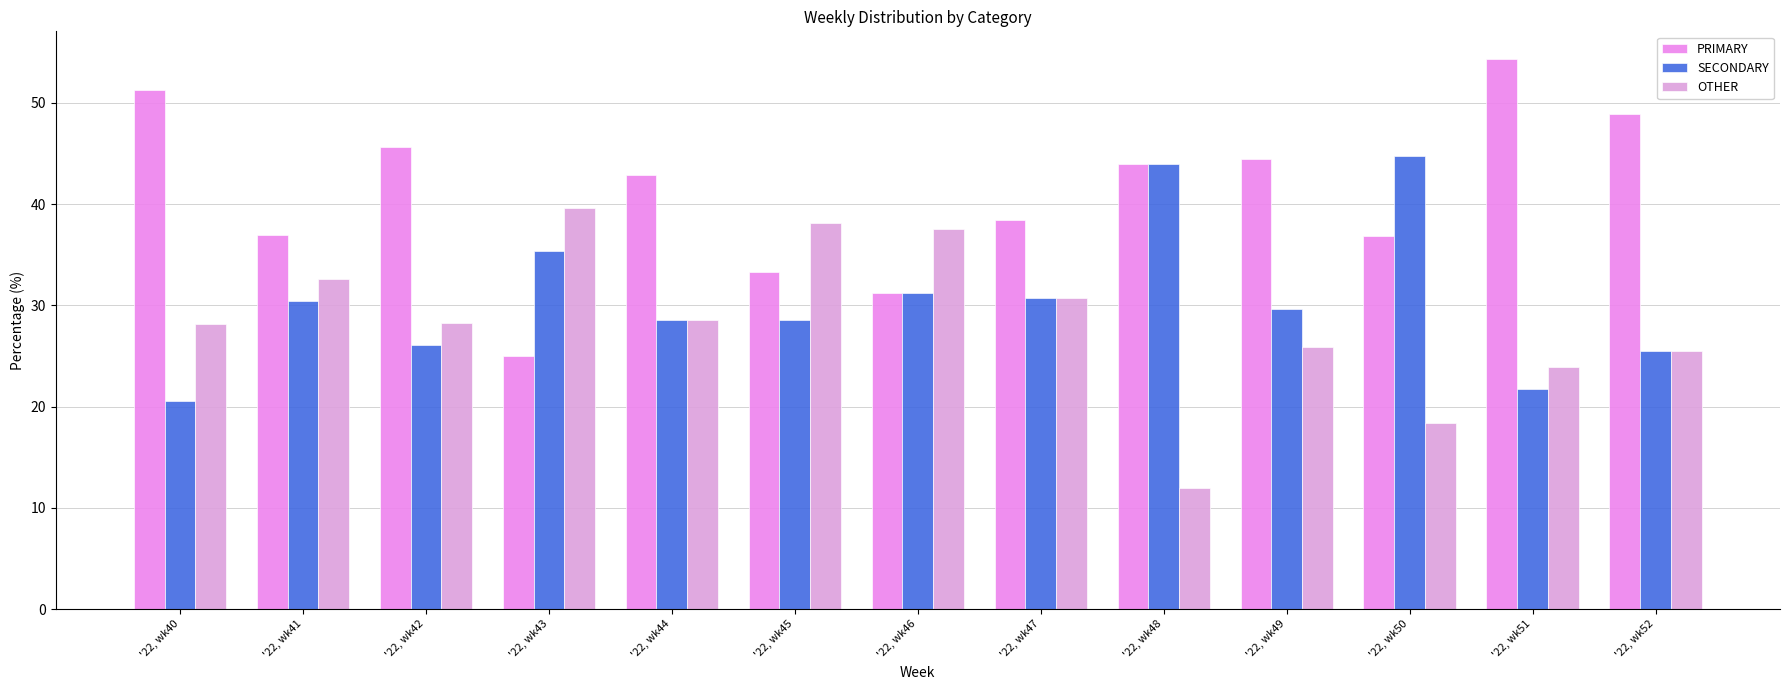

Are the bars horizontal?

No